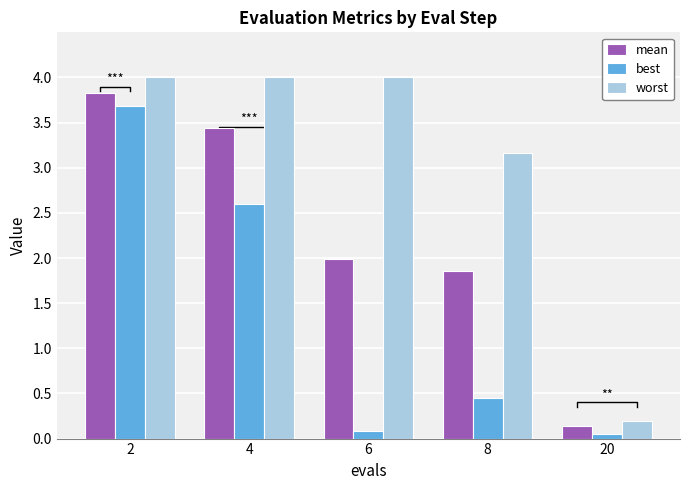

Where is best nearest to the value 1?

8